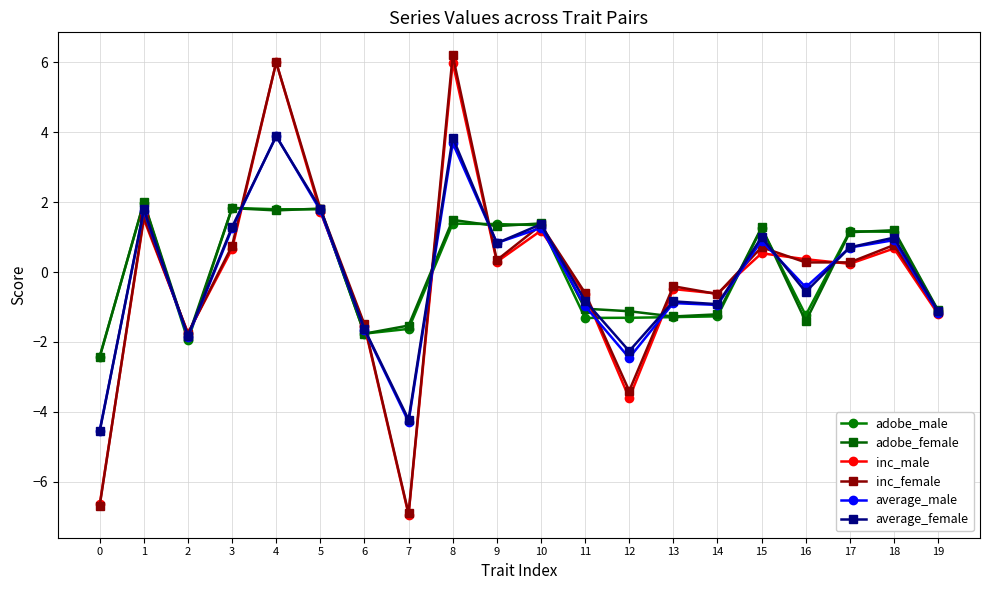

At which label does average_female first exceed 0?

1